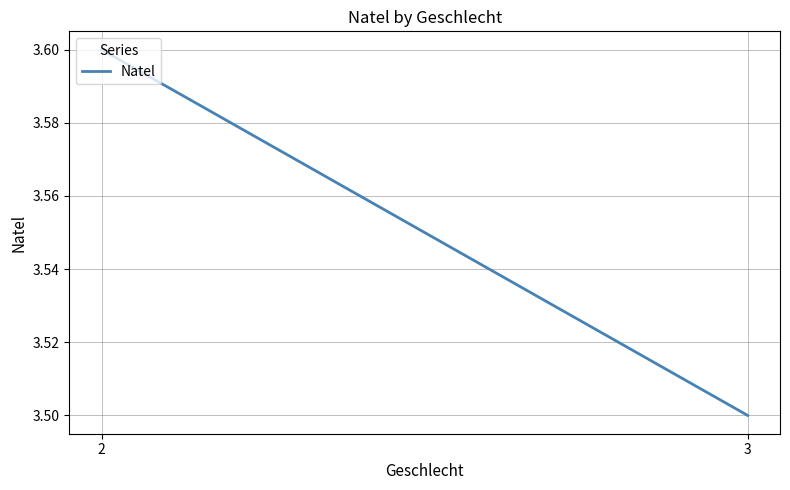

Is it true that the value at 2 is 3.6?

True